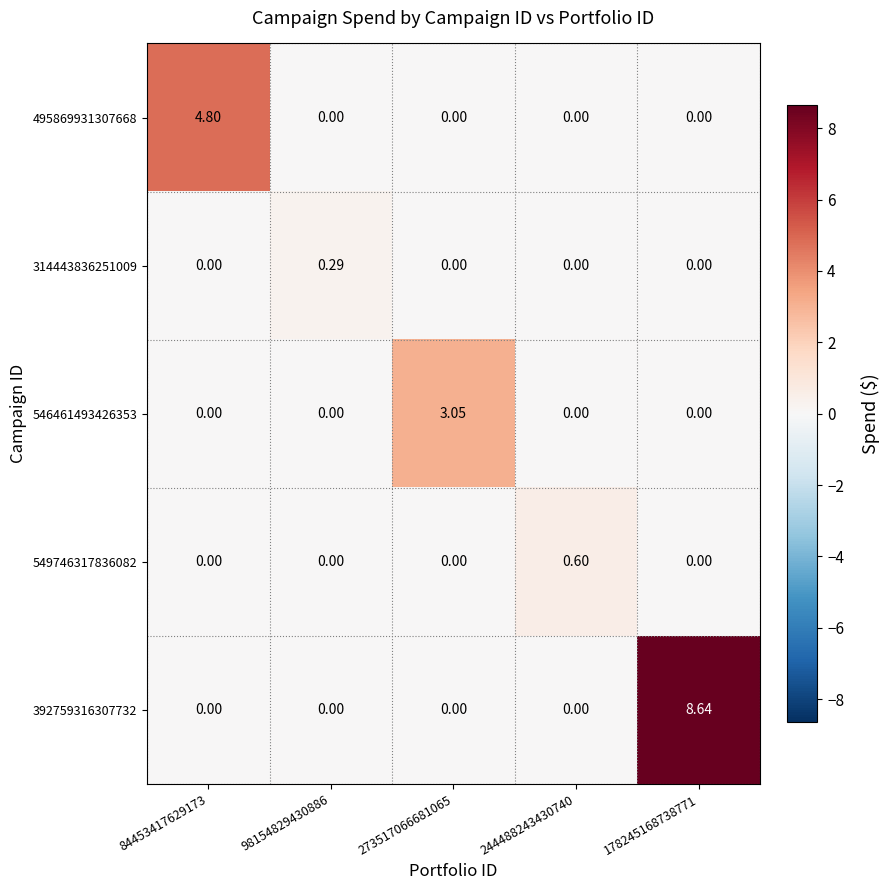

Is the value of 495869931307668 at 84453417629173 greater than the value of 392759316307732 at 84453417629173?

Yes